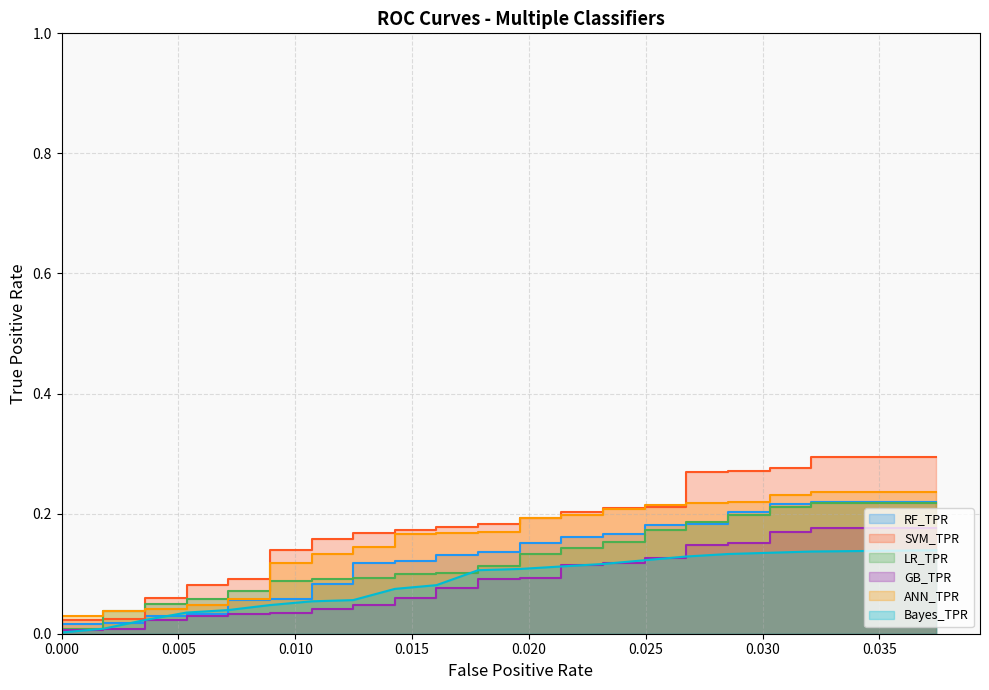

Which series has the widest spread of values?

SVM_TPR